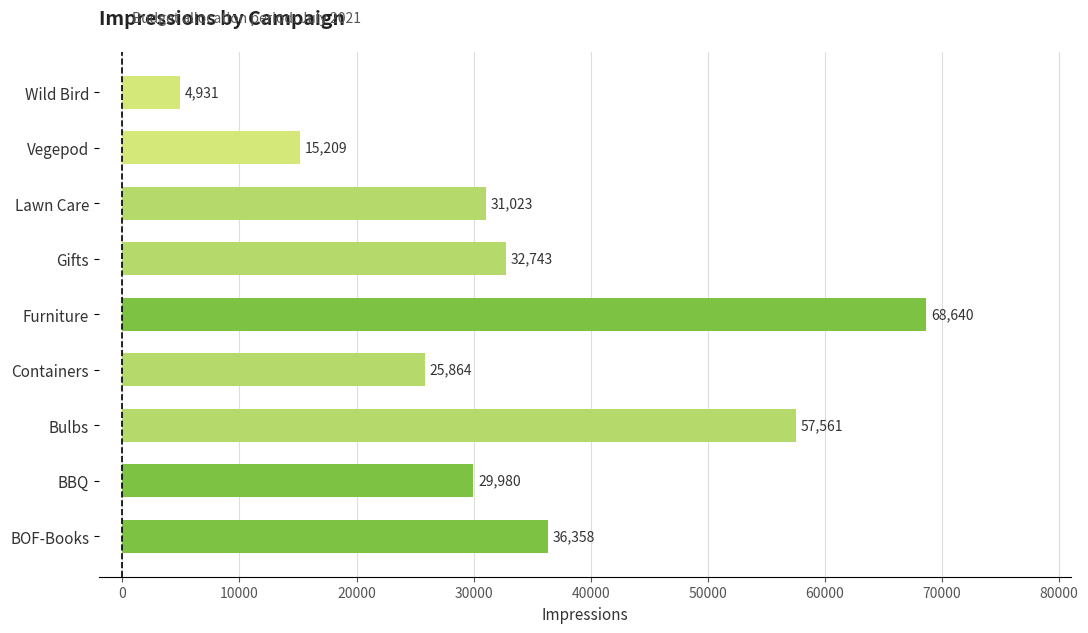

What is the greatest value displayed?

68640